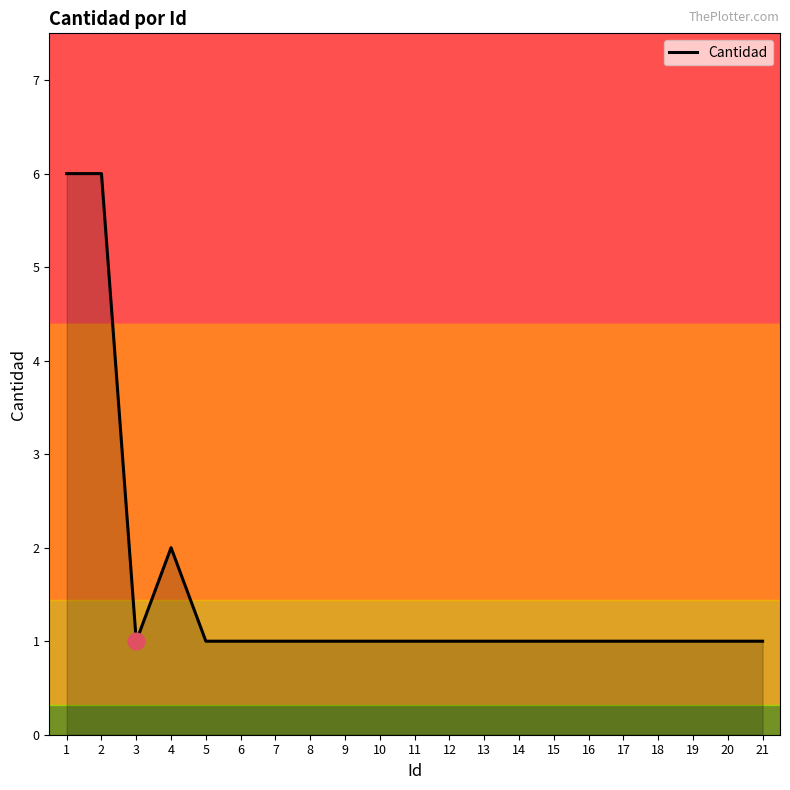

What is the difference between the maximum and minimum values?

5